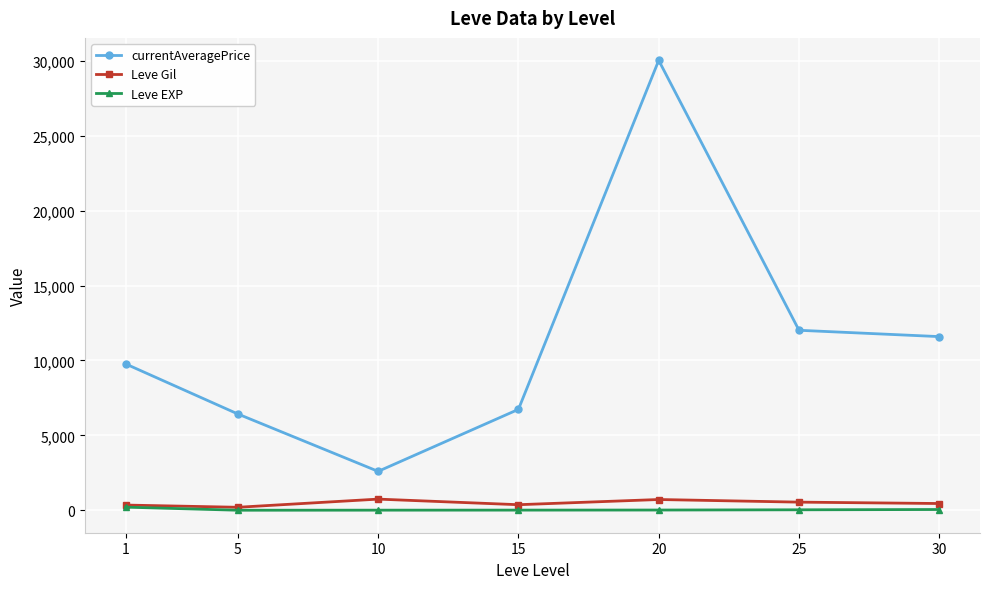

List the labels in order of currentAveragePrice value, largest first.

20, 25, 30, 1, 15, 5, 10